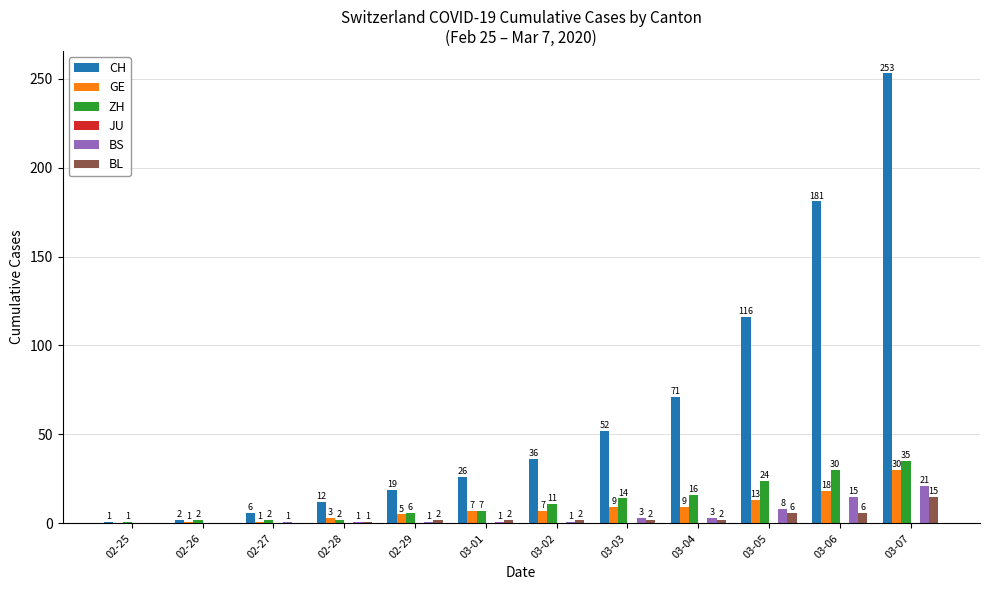

Does the chart contain stacked bars?

No